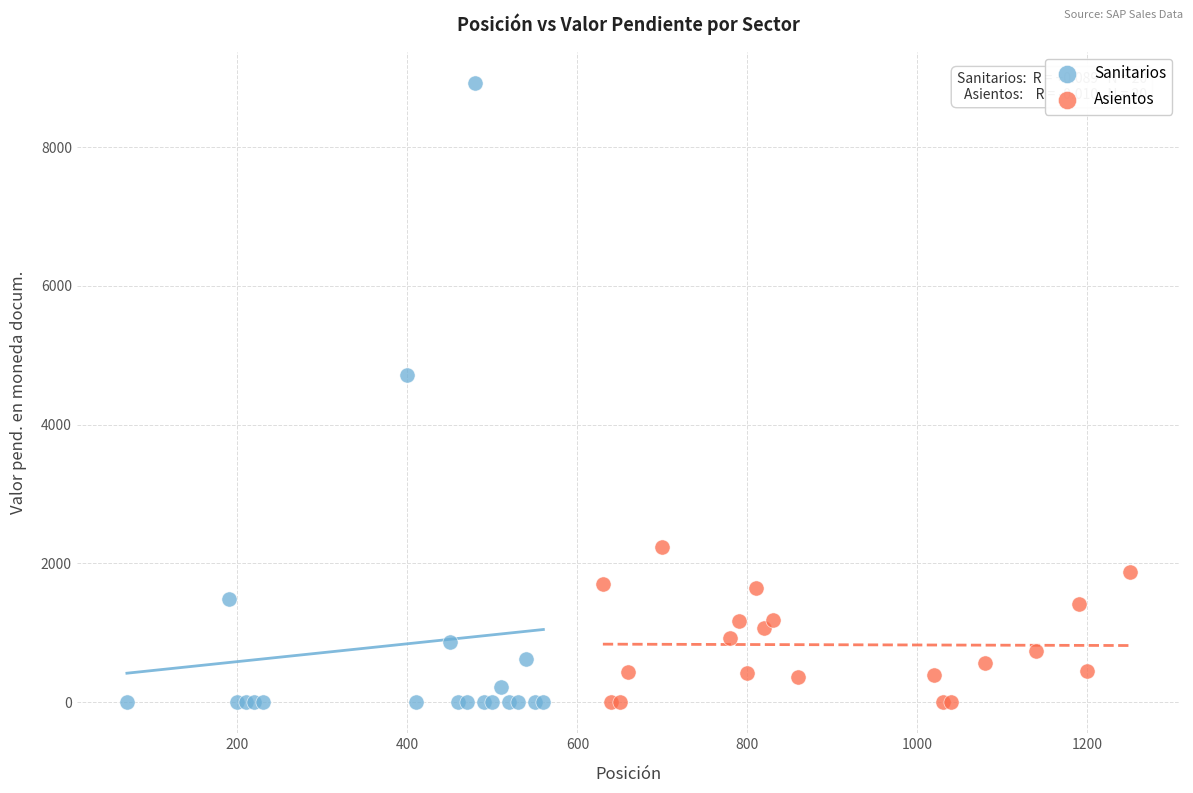

Which series has the largest Y range (max minus min)?

Sanitarios